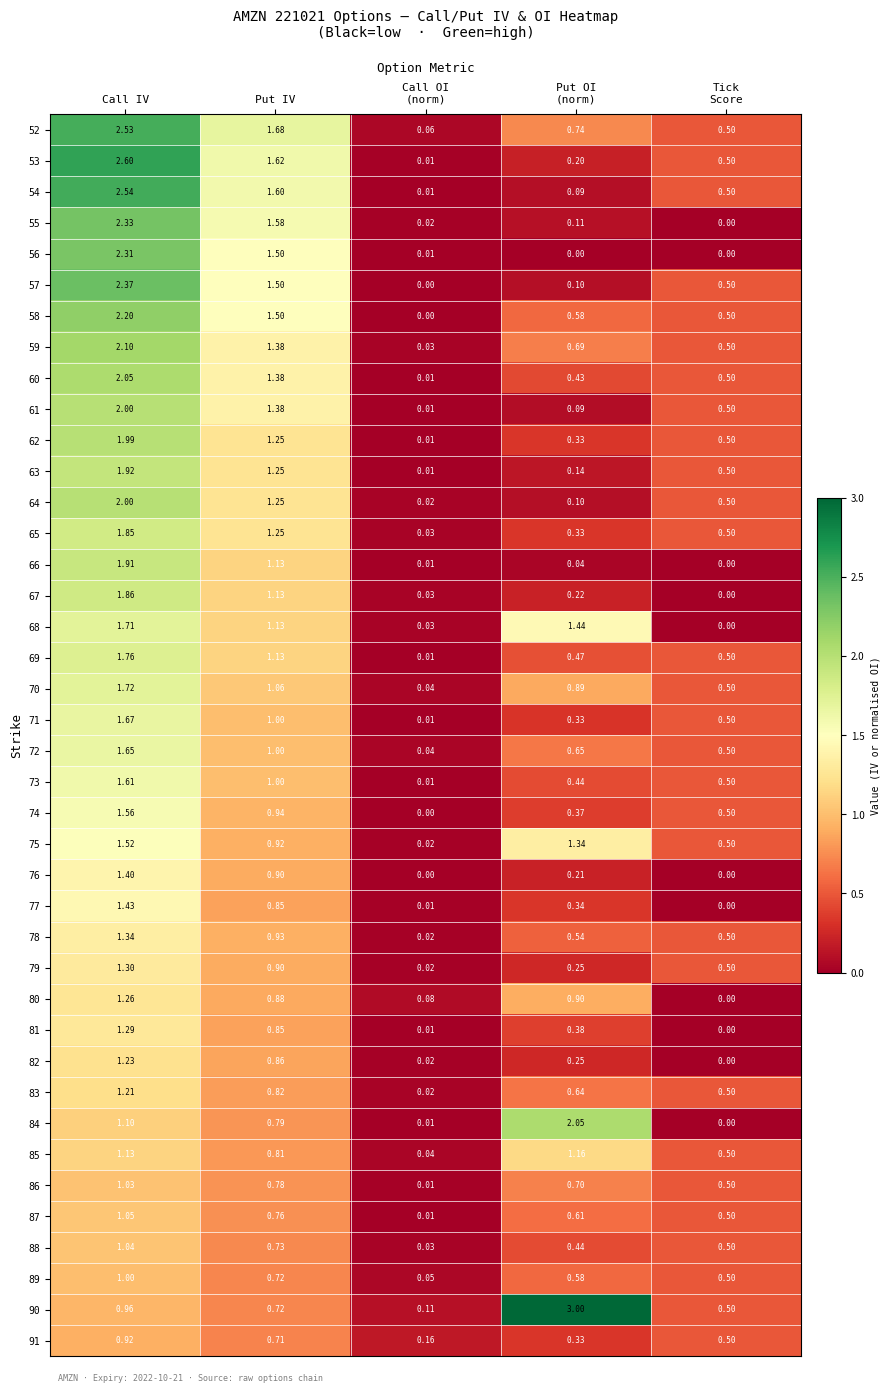

At which label is 62 closest to 1?

Put IV